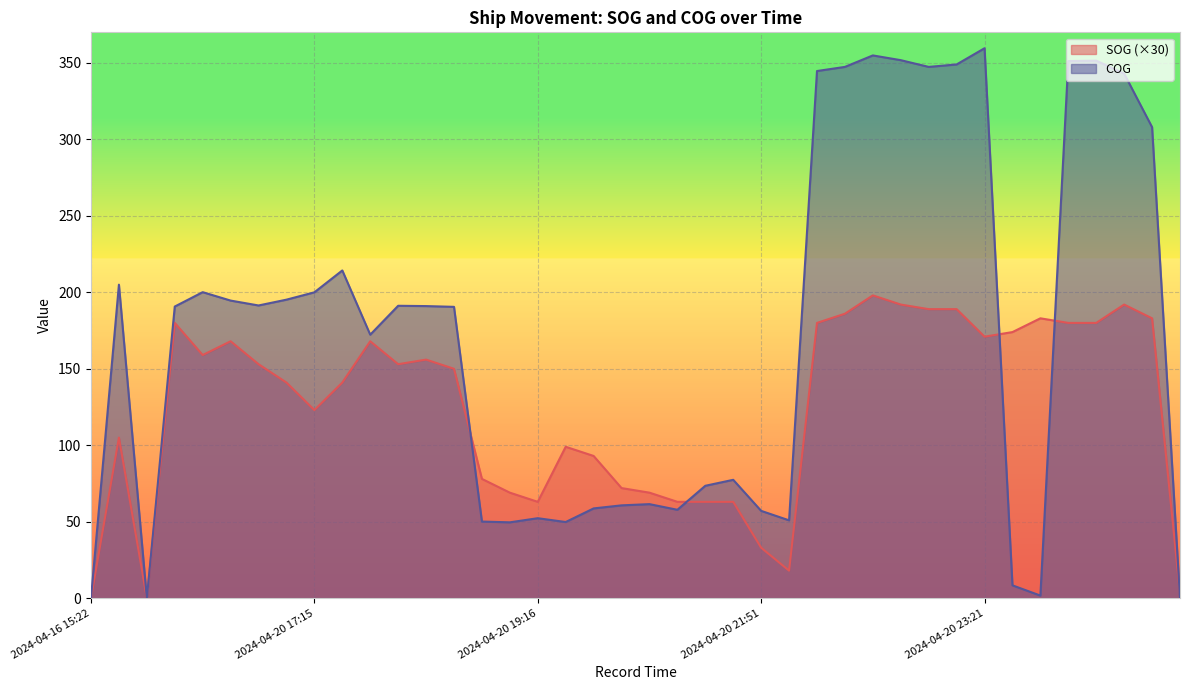

What position from the right is 2024-04-20 20:53?

19